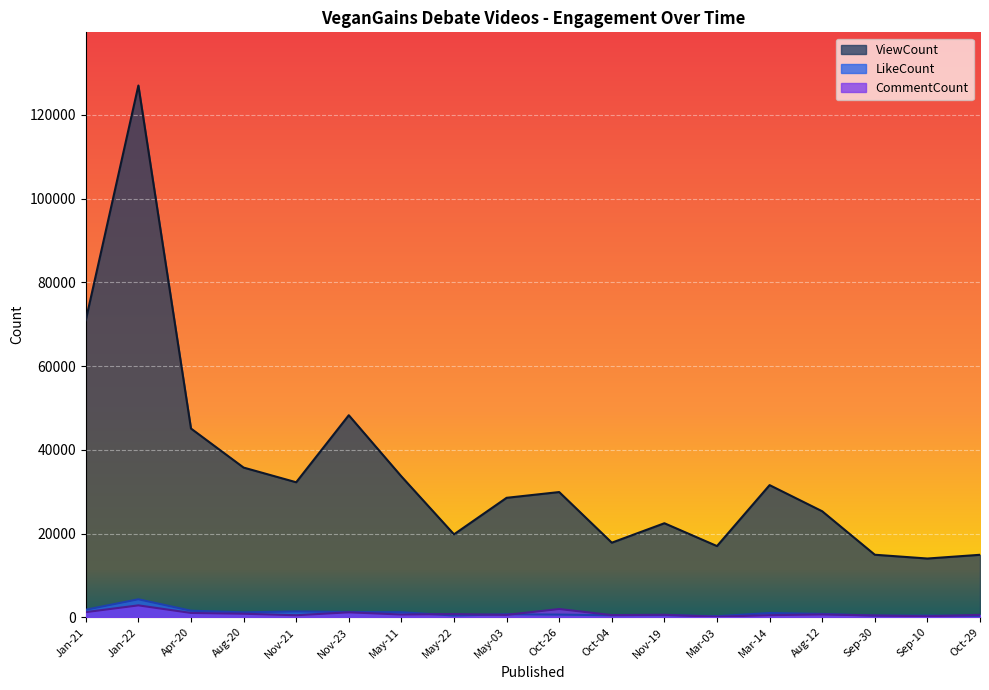

Rank the categories by LikeCount value from highest to lowest.

Jan-22, Jan-21, Apr-20, Nov-21, Nov-23, May-11, Aug-20, Mar-14, Aug-12, May-03, Oct-26, Nov-19, Oct-04, May-22, Sep-10, Sep-30, Oct-29, Mar-03